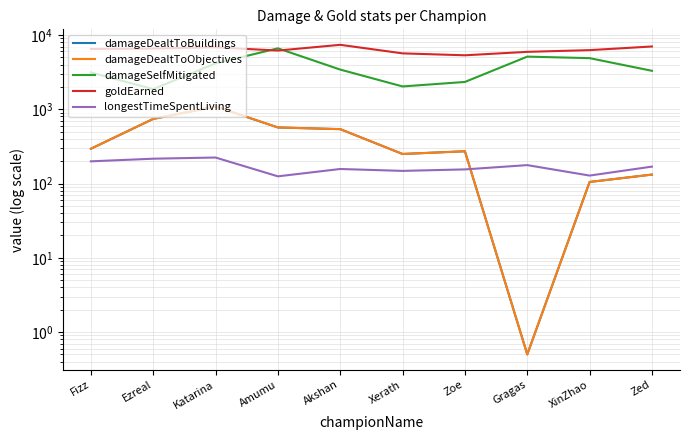

What is the average value of the damageDealtToObjectives series?

399.4